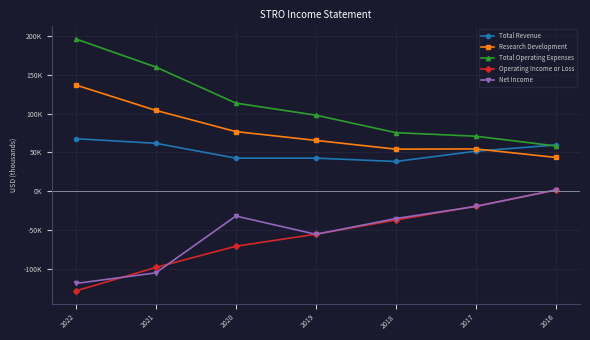

True or false: Net Income and Total Operating Expenses intersect in this chart.

False